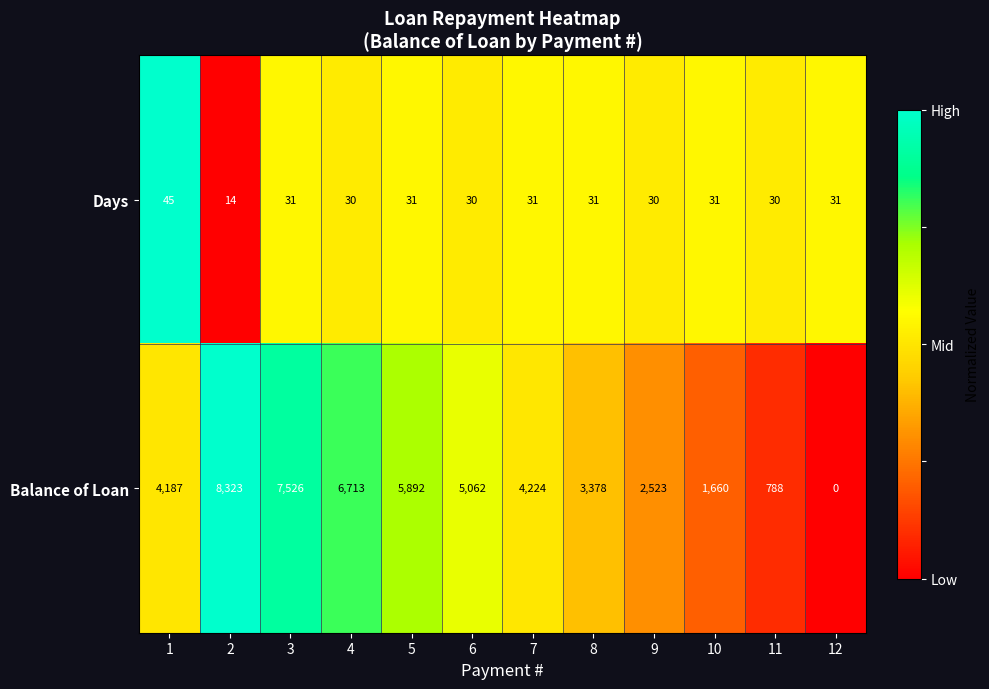

How many data points does each series have?

12